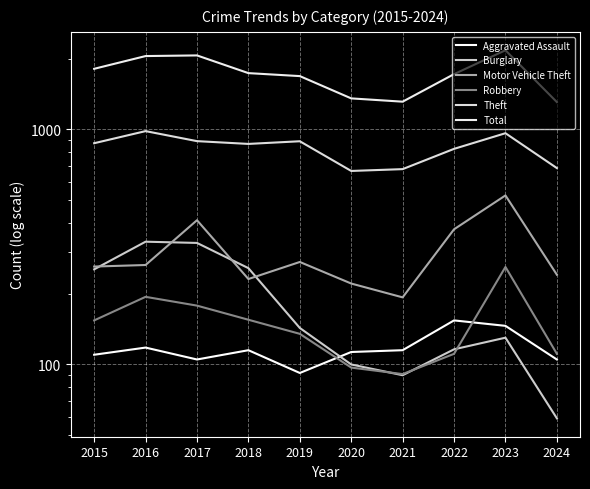

What is the approximate value of Aggravated Assault at 2021, to the nearest 5?

115